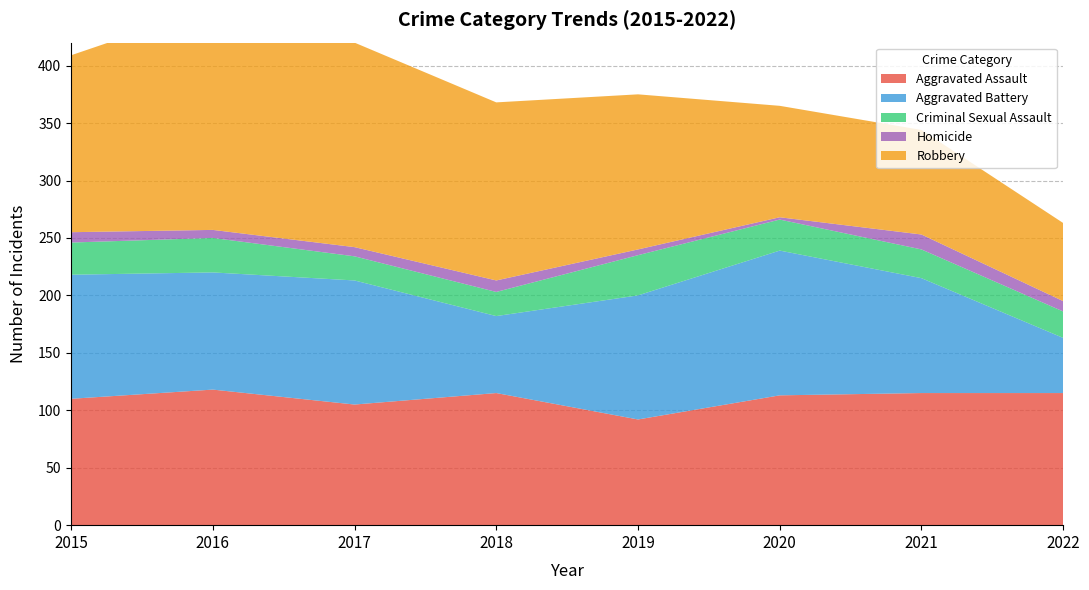

Reading left to right, what are all the values shown in this chart?

Aggravated Assault: 2015=110	2016=118	2017=105	2018=115	2019=92	2020=113	2021=115	2022=115
Aggravated Battery: 2015=108	2016=102	2017=108	2018=67	2019=108	2020=126	2021=100	2022=48
Criminal Sexual Assault: 2015=28	2016=30	2017=21	2018=21	2019=35	2020=27	2021=25	2022=23
Homicide: 2015=9	2016=7	2017=8	2018=10	2019=5	2020=2	2021=13	2022=9
Robbery: 2015=154	2016=194	2017=178	2018=155	2019=135	2020=97	2021=91	2022=68